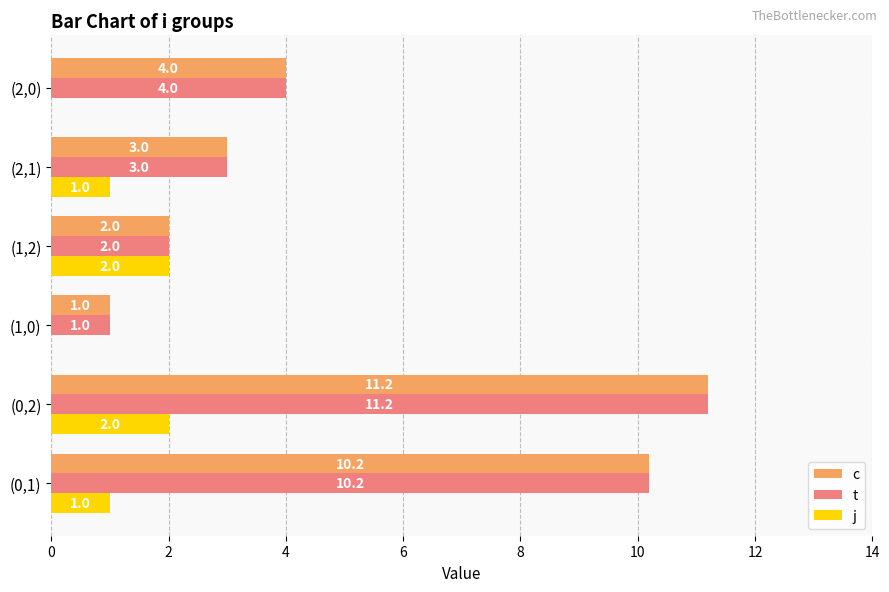

What are all the series names shown in the legend?

c, t, j